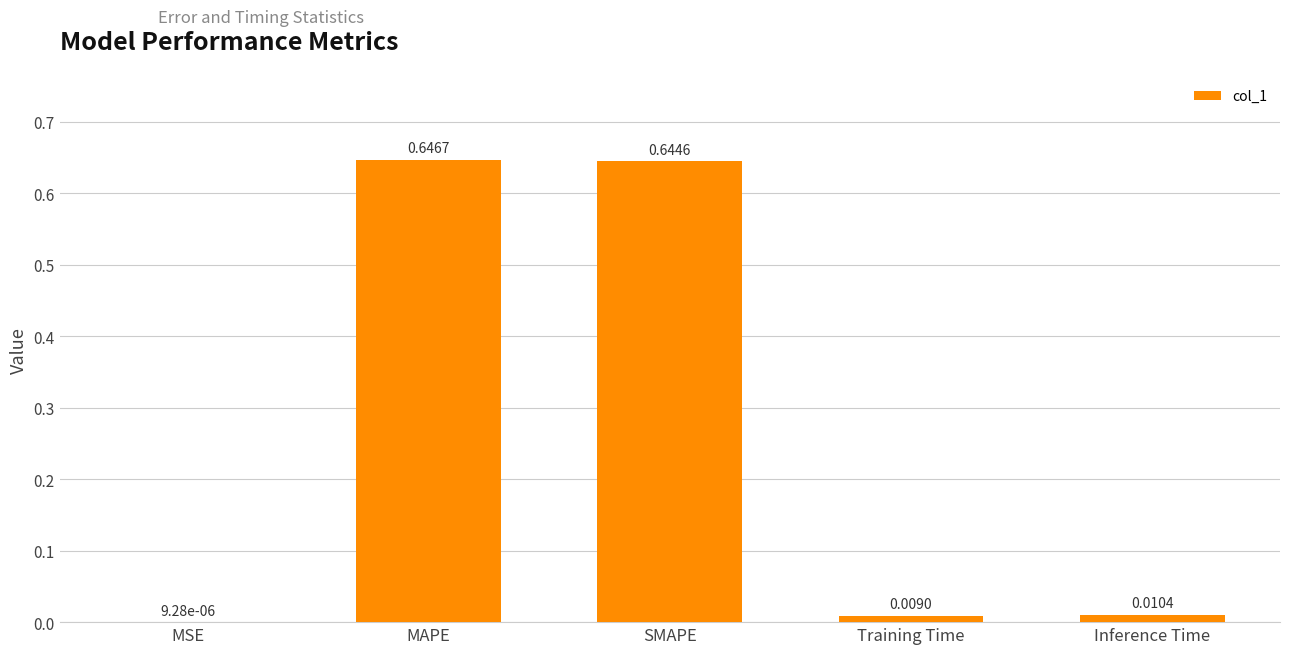

Between Inference Time and MAPE, which is larger?

MAPE